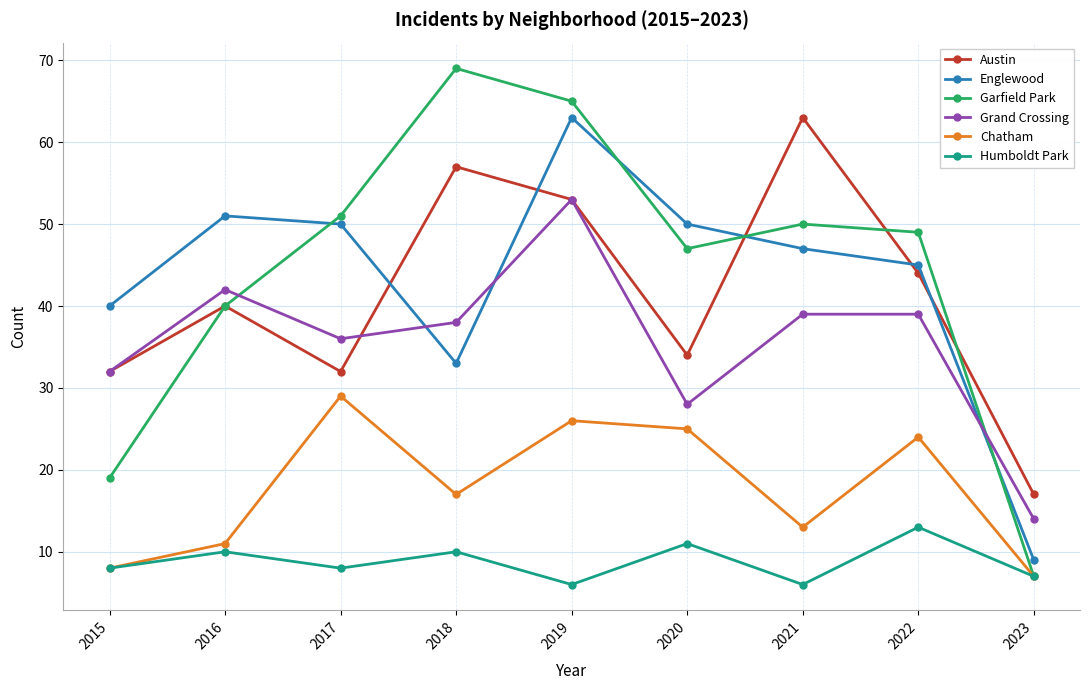

Where is Austin nearest to the value 40?

2016